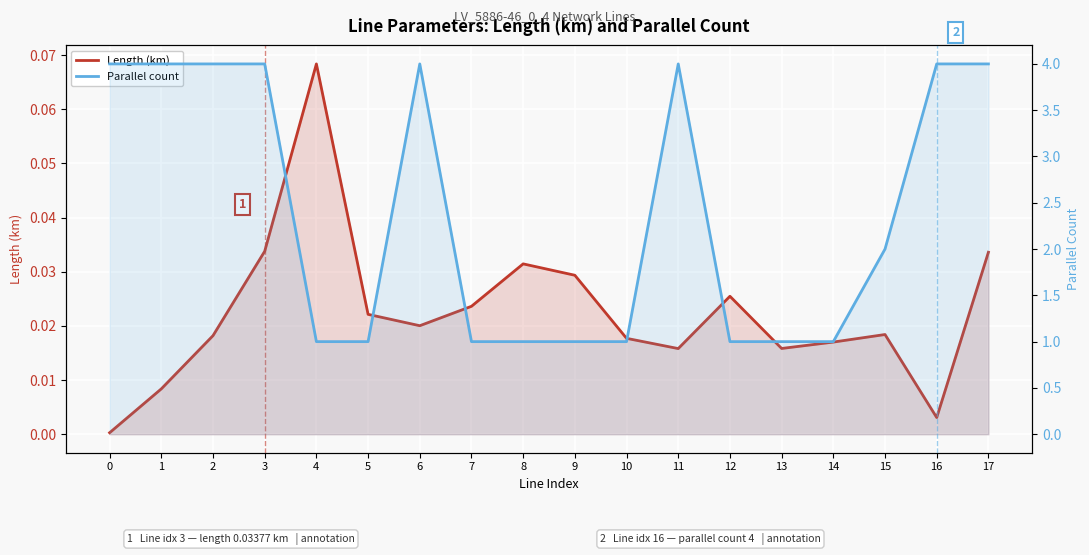

Reading left to right, transcribe all the data shown in this chart.

Length (km): 0.0	0.0	0.0	0.0	0.1	0.0	0.0	0.0	0.0	0.0	0.0	0.0	0.0	0.0	0.0	0.0	0.0	0.0
Parallel count: 4.0	4.0	4.0	4.0	1.0	1.0	4.0	1.0	1.0	1.0	1.0	4.0	1.0	1.0	1.0	2.0	4.0	4.0